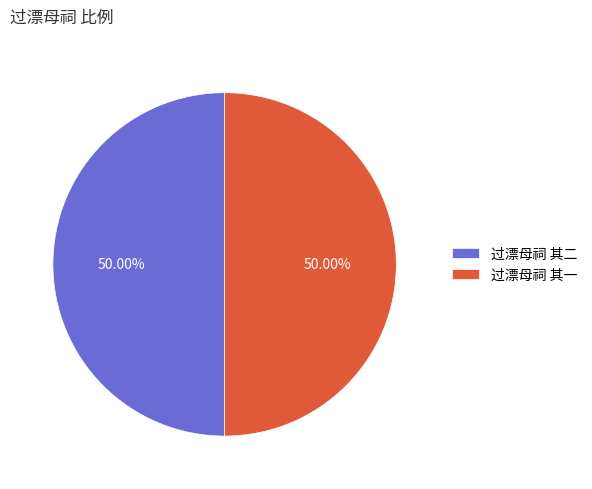

To the nearest percent, what portion does 过漂母祠 其二 represent?

50%